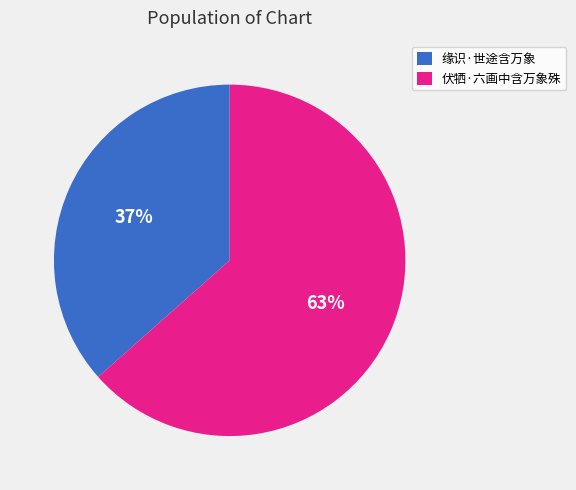

How many segments does this pie chart have?

2